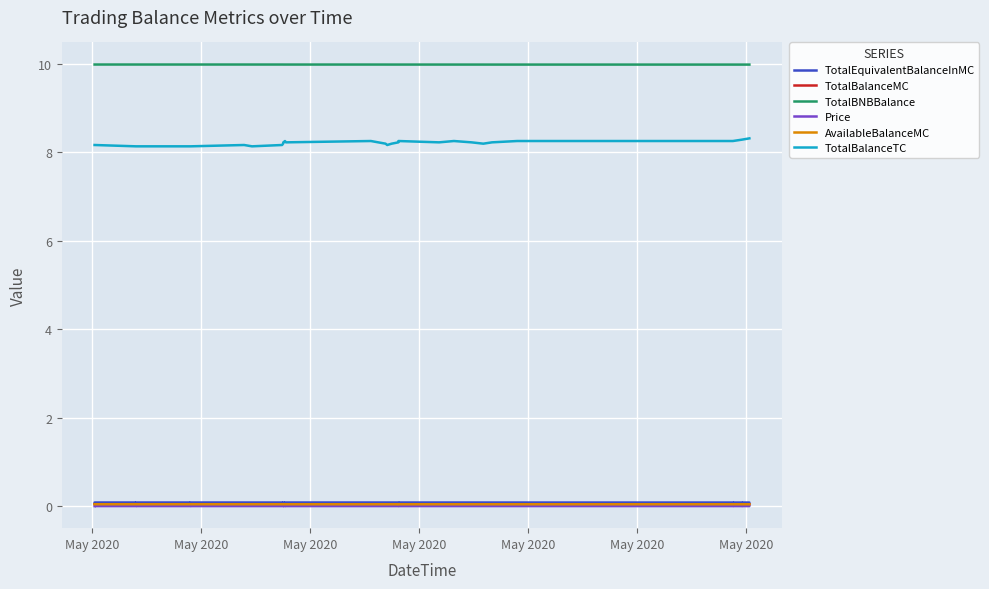

Is the value of TotalBalanceTC at 27 greater than the value of AvailableBalanceMC at 26?

Yes